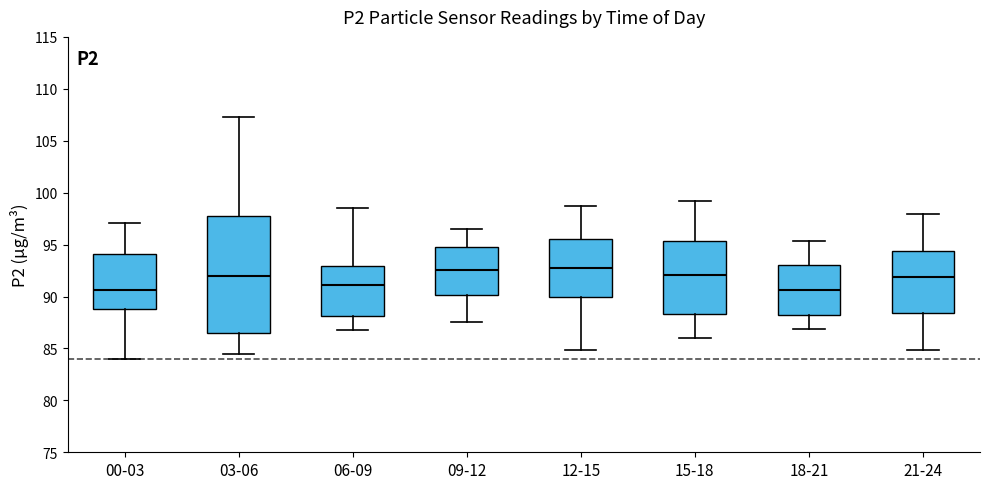

Reading left to right, read every box against the y-axis: the position of its median line, the range the box covers, and the ends of its whiskers. The values are not printed on the chart, so give them approximately, as read against the axis.

00-03: median 90.5, box 89.0 to 94.0, whiskers 84.0 to 97.0
03-06: median 92.0, box 86.5 to 98.0, whiskers 84.5 to 107.5
06-09: median 91.0, box 88.0 to 93.0, whiskers 87.0 to 98.5
09-12: median 92.5, box 90.0 to 95.0, whiskers 87.5 to 96.5
12-15: median 93.0, box 90.0 to 95.5, whiskers 85.0 to 98.5
15-18: median 92.0, box 88.5 to 95.5, whiskers 86.0 to 99.0
18-21: median 90.5, box 88.5 to 93.0, whiskers 87.0 to 95.5
21-24: median 92.0, box 88.5 to 94.5, whiskers 85.0 to 98.0